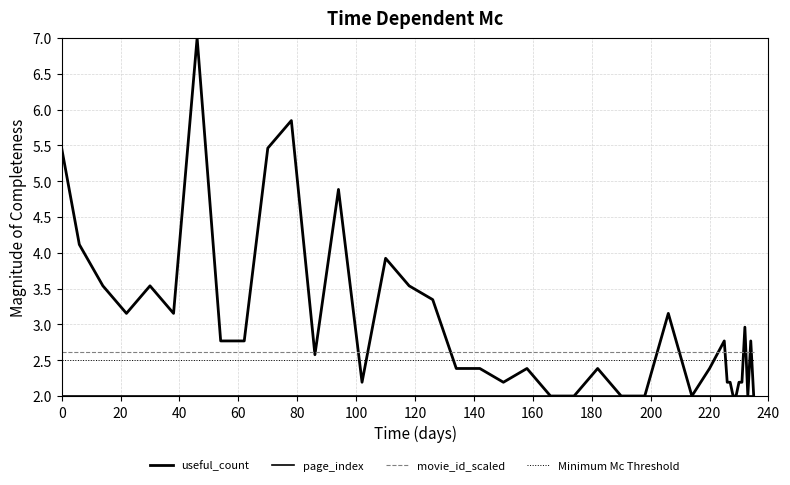

Is this an area chart (filled region under the line)?

No